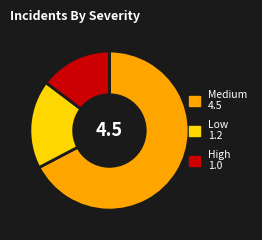

Is there a majority slice in this chart?

Yes